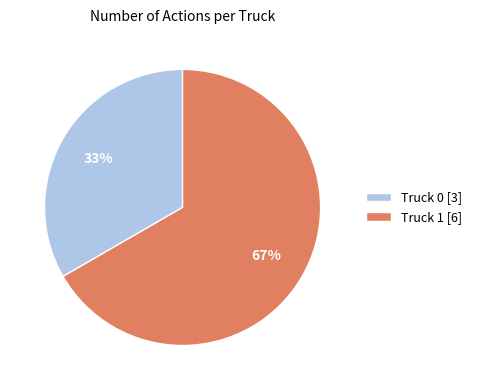

To the nearest percent, what portion does Truck 1 represent?

67%